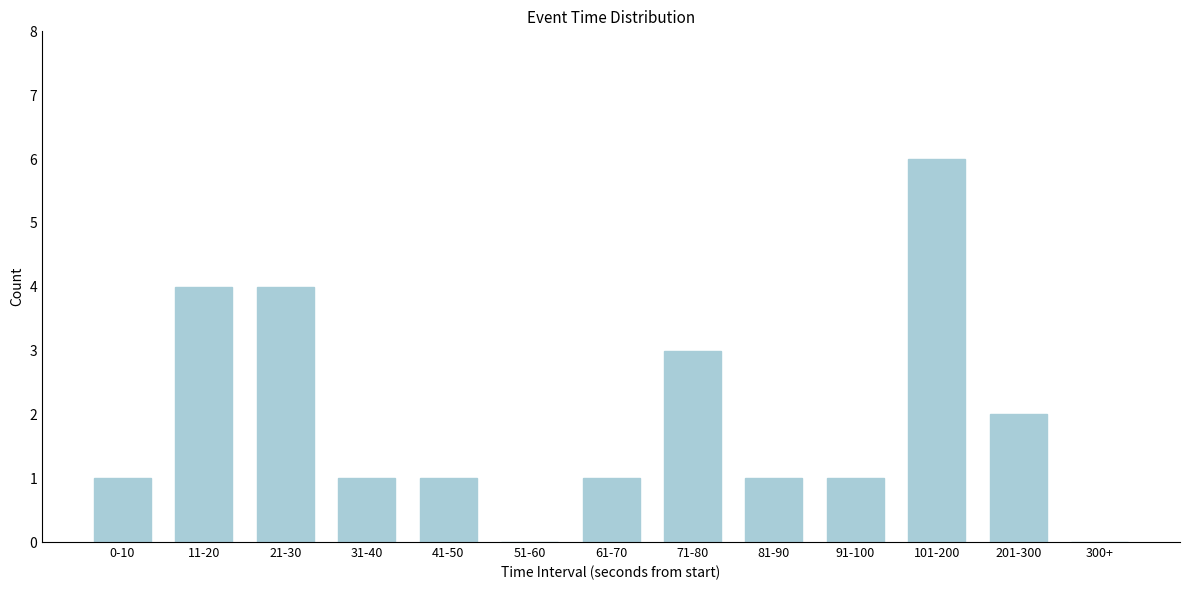

Reading left to right, transcribe all the data shown in this chart.

0-10=1	11-20=4	21-30=4	31-40=1	41-50=1	51-60=0	61-70=1	71-80=3	81-90=1	91-100=1	101-200=6	201-300=2	300+=0